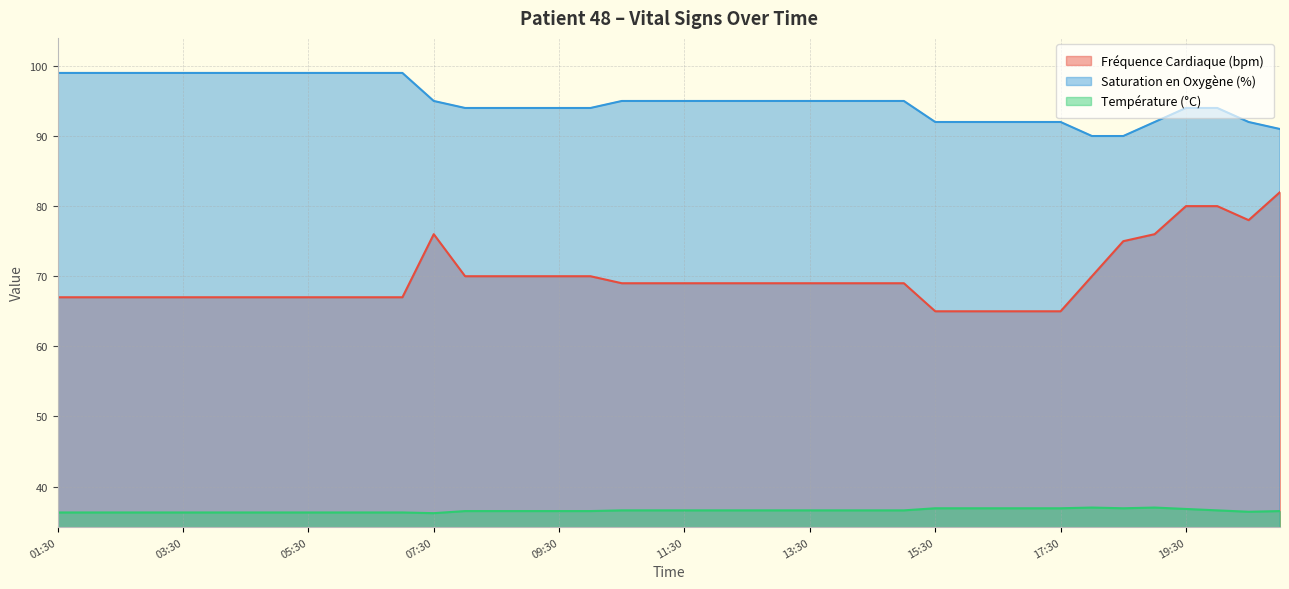

What is the approximate value of Fréquence Cardiaque (bpm) at 08:00?

70.0